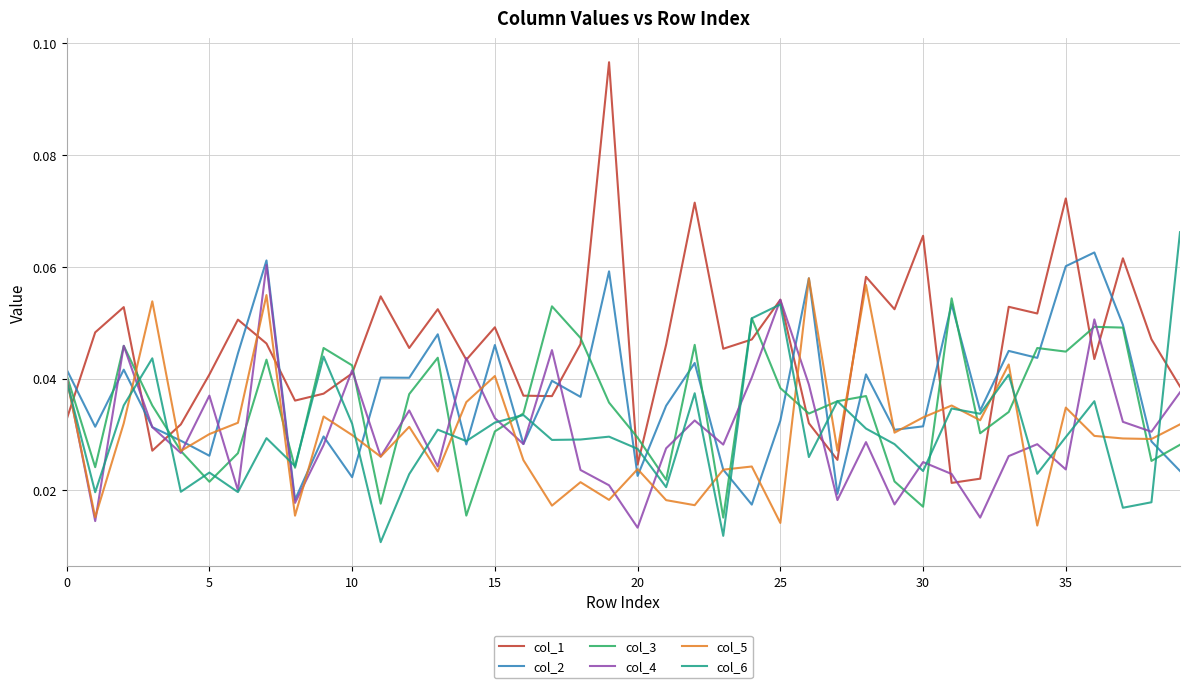

Which series has the widest spread of values?

col_1